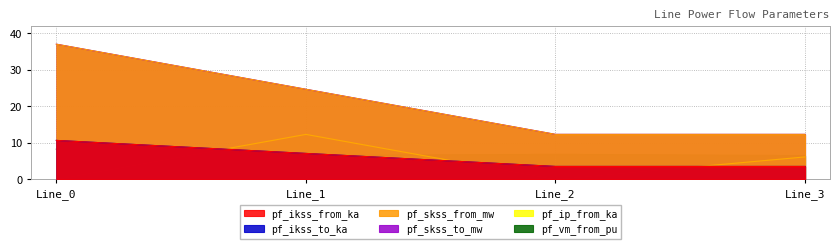

True or false: pf_skss_to_mw and pf_ikss_from_ka cross at least once.

False